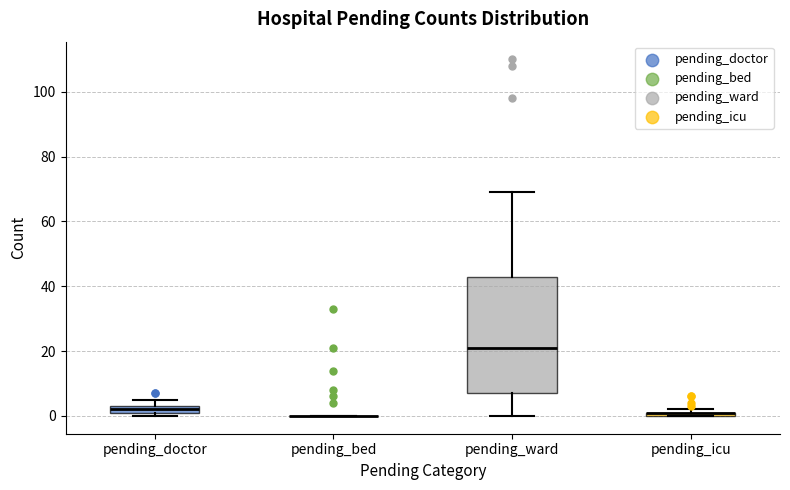

Where is the lower edge of the box for pending_doctor on the y-axis? The values are not printed on the chart, so give them approximately, as read against the axis.

2